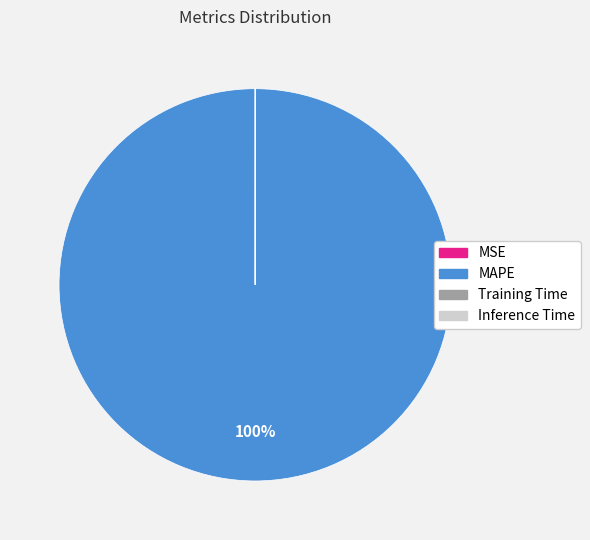

To the nearest percent, what is the average slice percentage?

25%